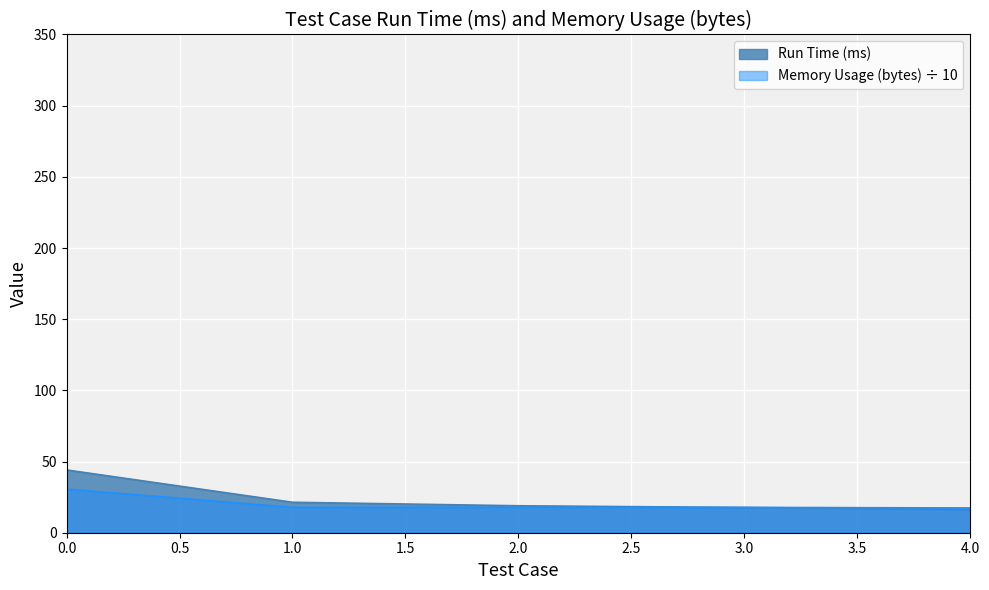

How many lines are shown in the chart?

2